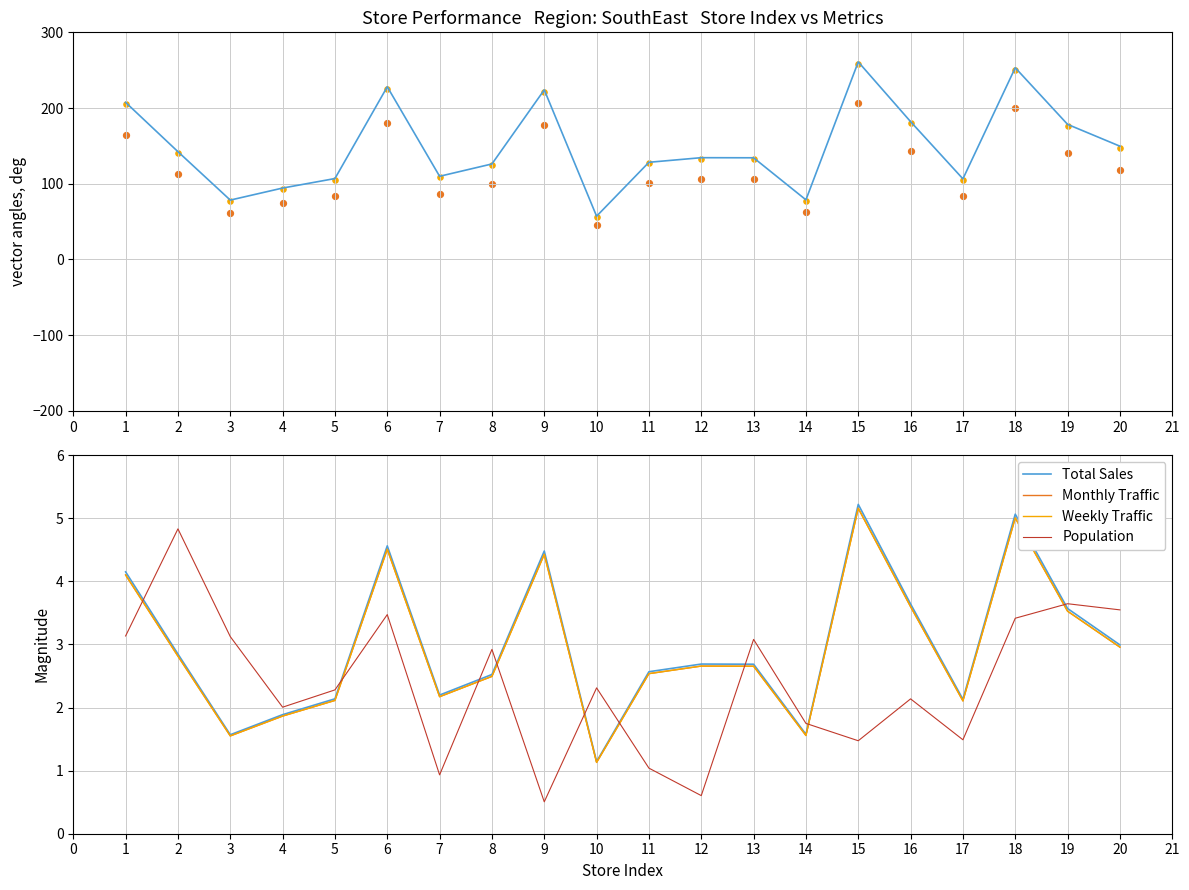

At how many categories does at least one series exceed 38?

20